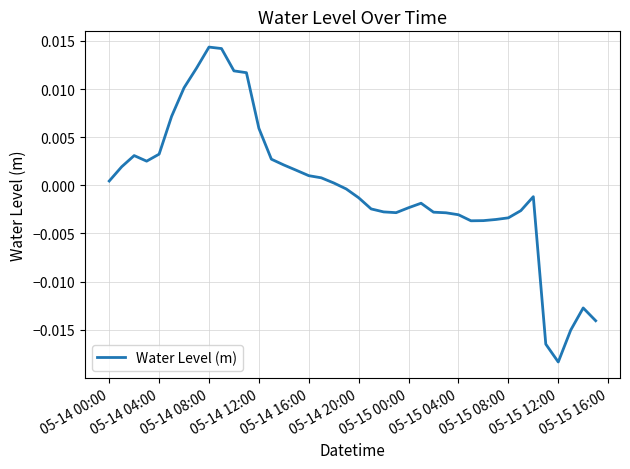

How many values are below 0?

21